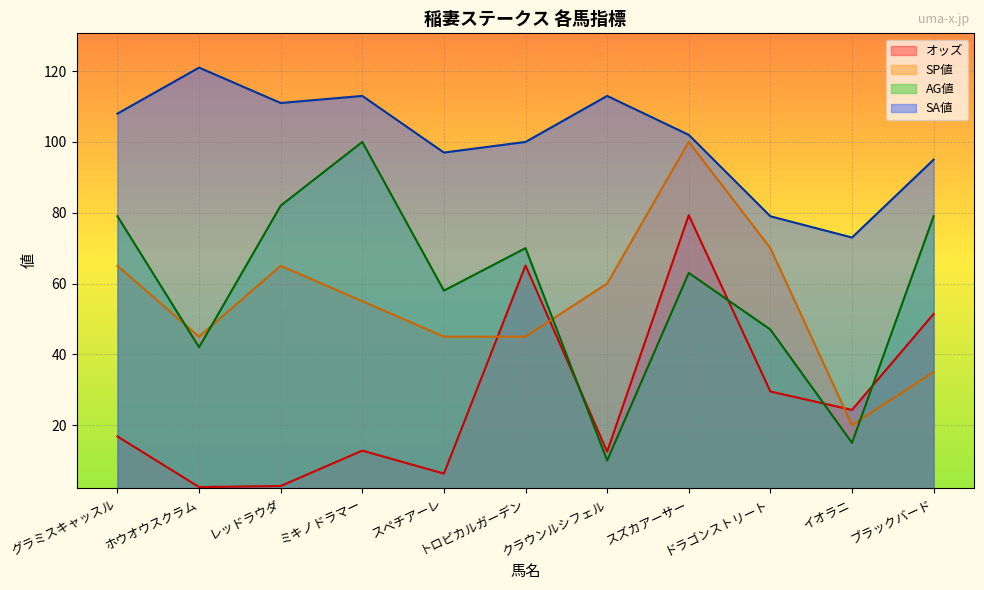

Reading left to right, list all the values displayed in this chart.

オッズ: グラミスキャッスル=16.8	ホウオウスクラム=2.5	レッドラウダ=2.8	ミキノドラマー=12.8	スペチアーレ=6.3	トロピカルガーデン=65.1	クラウンルシフェル=12.5	スズカアーサー=79.3	ドラゴンストリート=29.5	イオラニ=24.3	ブラックバード=51.4
SP値: グラミスキャッスル=65.0	ホウオウスクラム=45.0	レッドラウダ=65.0	ミキノドラマー=55.0	スペチアーレ=45.0	トロピカルガーデン=45.0	クラウンルシフェル=60.0	スズカアーサー=100.0	ドラゴンストリート=70.0	イオラニ=20.0	ブラックバード=35.0
AG値: グラミスキャッスル=79.0	ホウオウスクラム=42.0	レッドラウダ=82.0	ミキノドラマー=100.0	スペチアーレ=58.0	トロピカルガーデン=70.0	クラウンルシフェル=10.0	スズカアーサー=63.0	ドラゴンストリート=47.0	イオラニ=15.0	ブラックバード=79.0
SA値: グラミスキャッスル=108.0	ホウオウスクラム=121.0	レッドラウダ=111.0	ミキノドラマー=113.0	スペチアーレ=97.0	トロピカルガーデン=100.0	クラウンルシフェル=113.0	スズカアーサー=102.0	ドラゴンストリート=79.0	イオラニ=73.0	ブラックバード=95.0